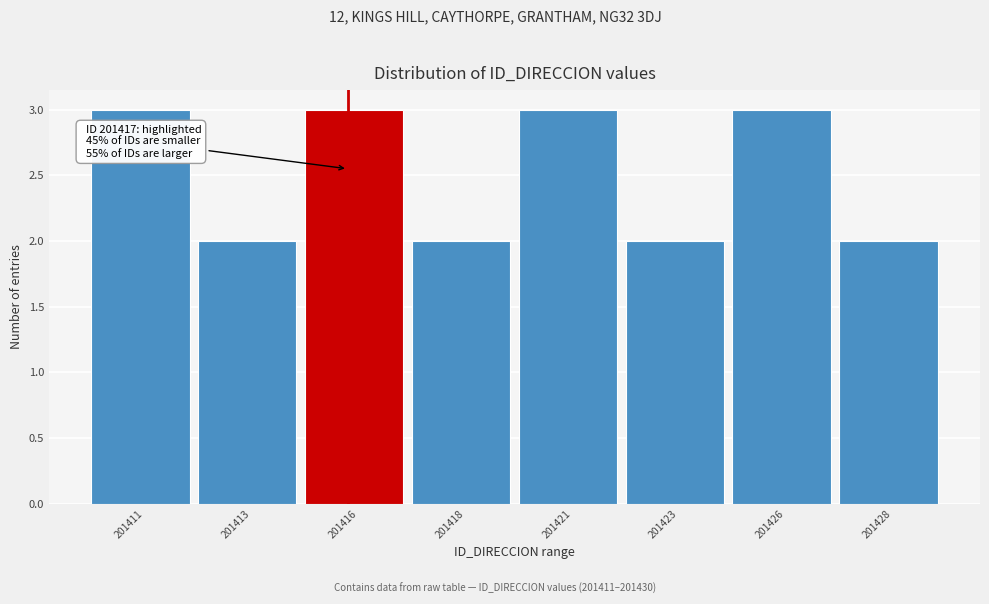

Reading left to right, extract all data points from this chart.

3	2	3	2	3	2	3	2